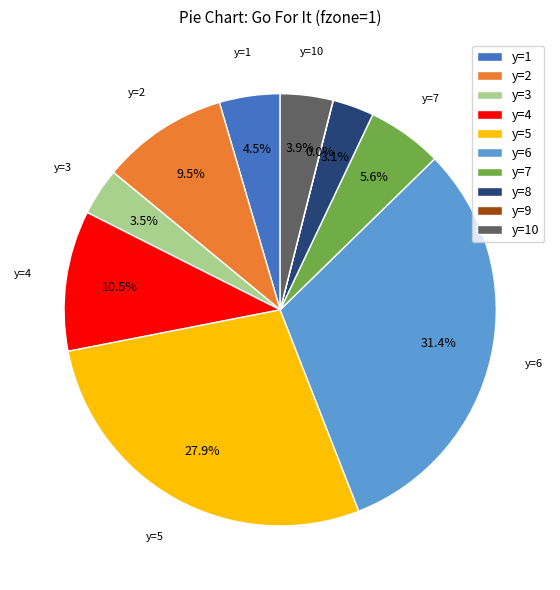

Is there any slice that represents more than half of the pie?

No